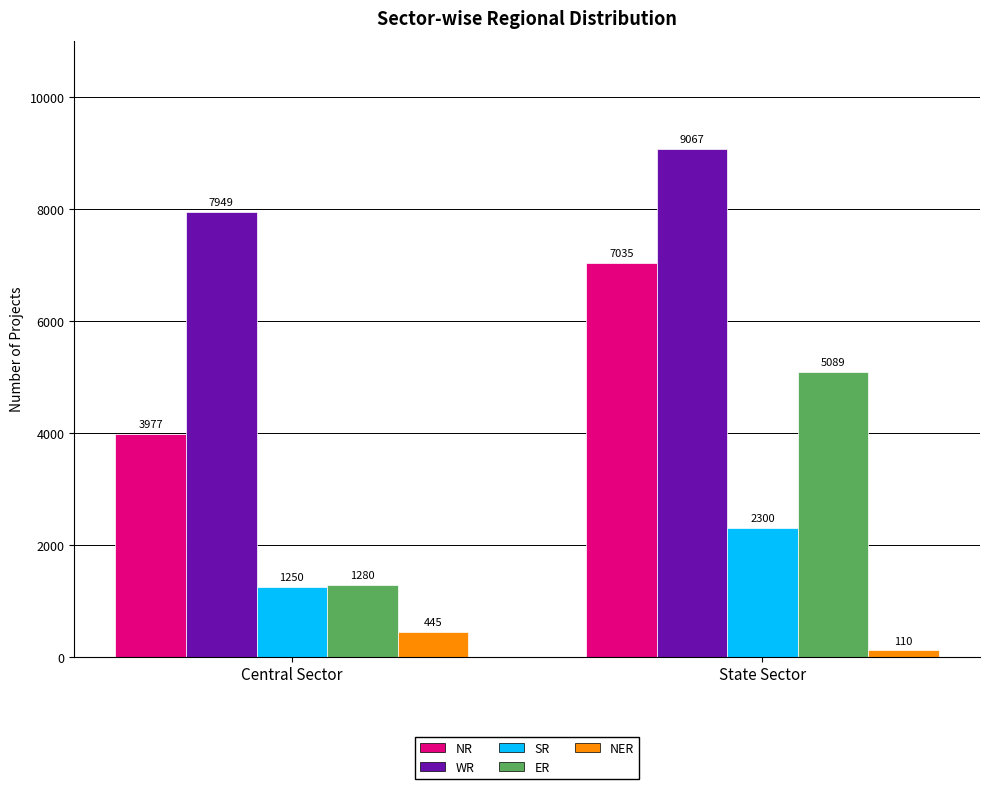

Rank the categories by WR value from highest to lowest.

State Sector, Central Sector